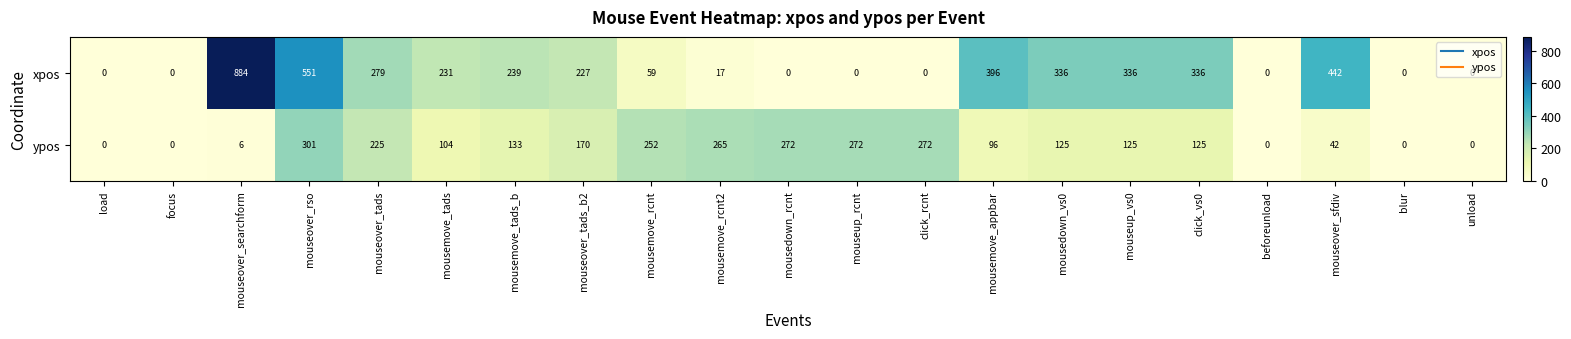

What is the average value of the ypos series?

133